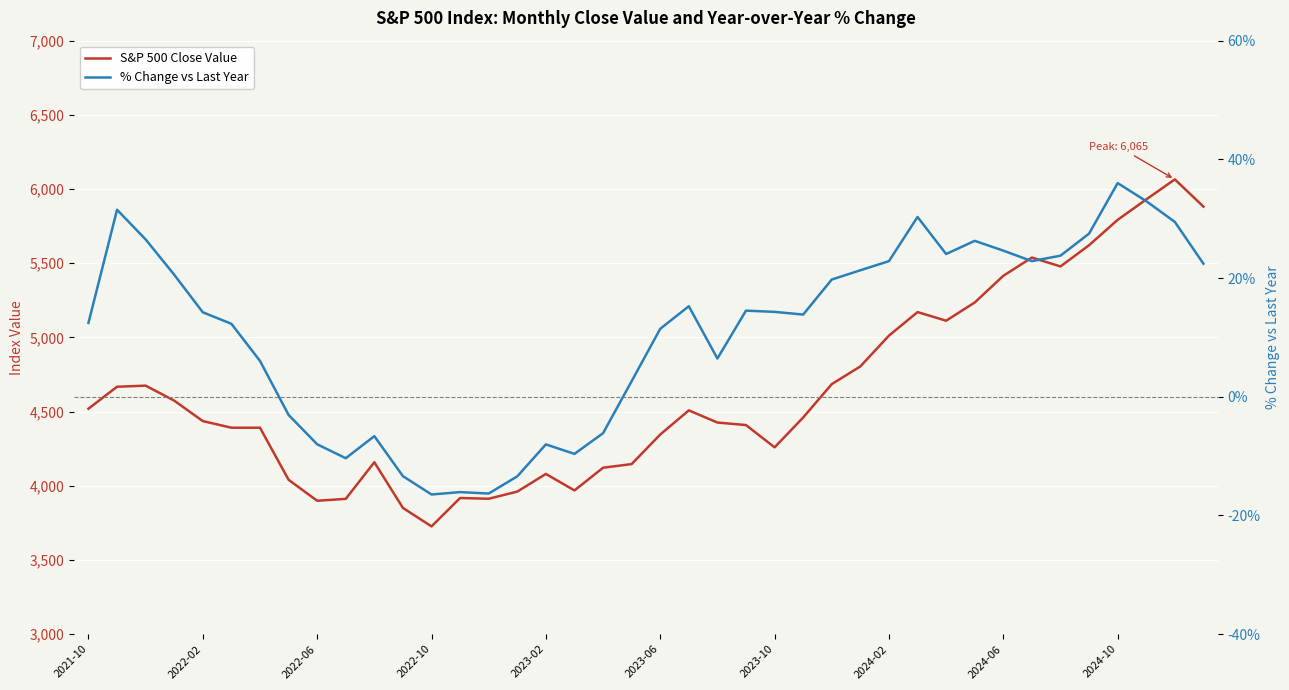

At which label does S&P 500 Close Value first exceed 4460?

2021-10